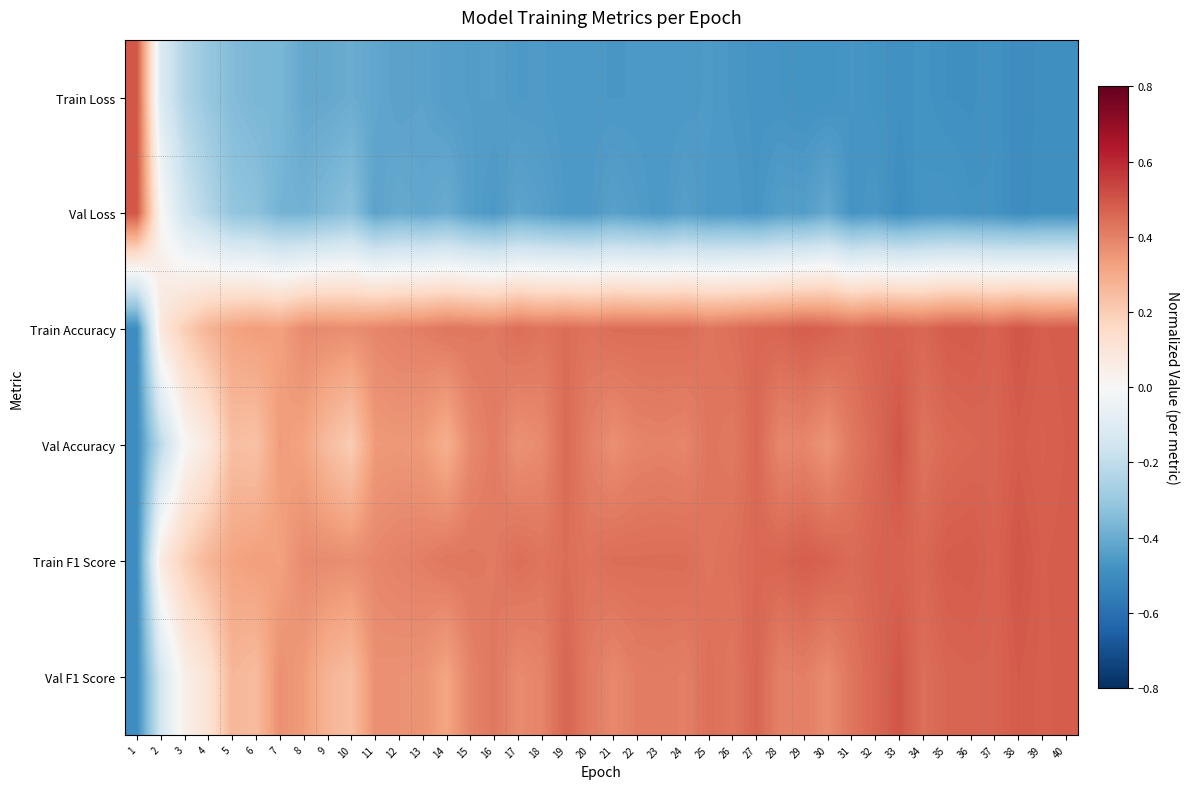

Which series has the widest spread of values?

Train Accuracy